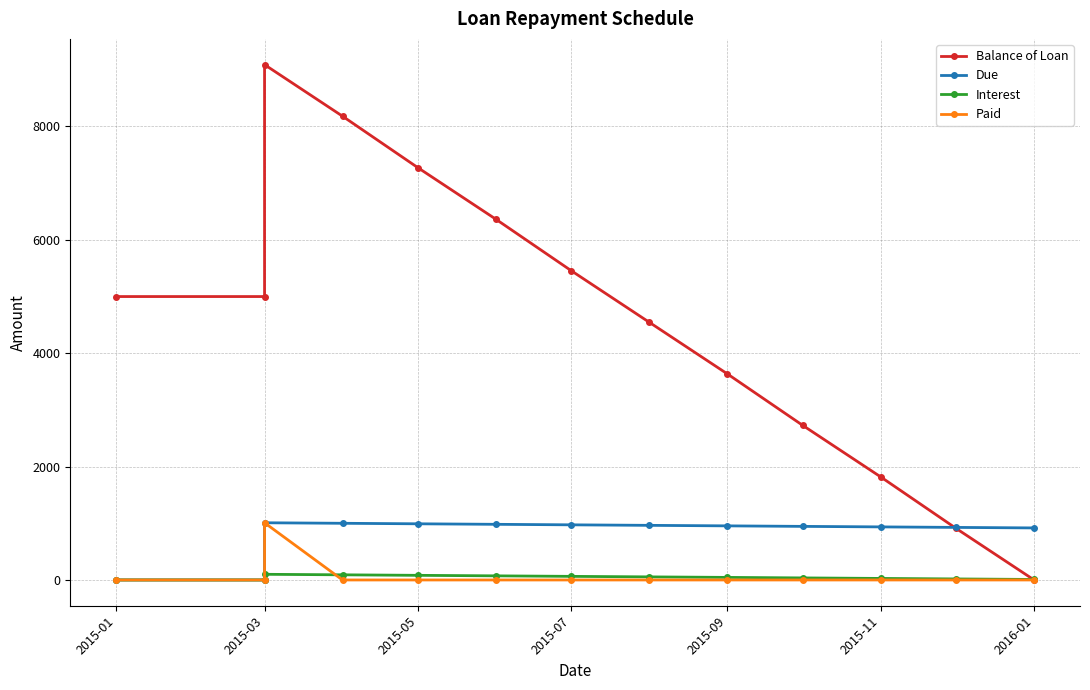

What value does the Balance of Loan series have at 2015-09?

3636.4